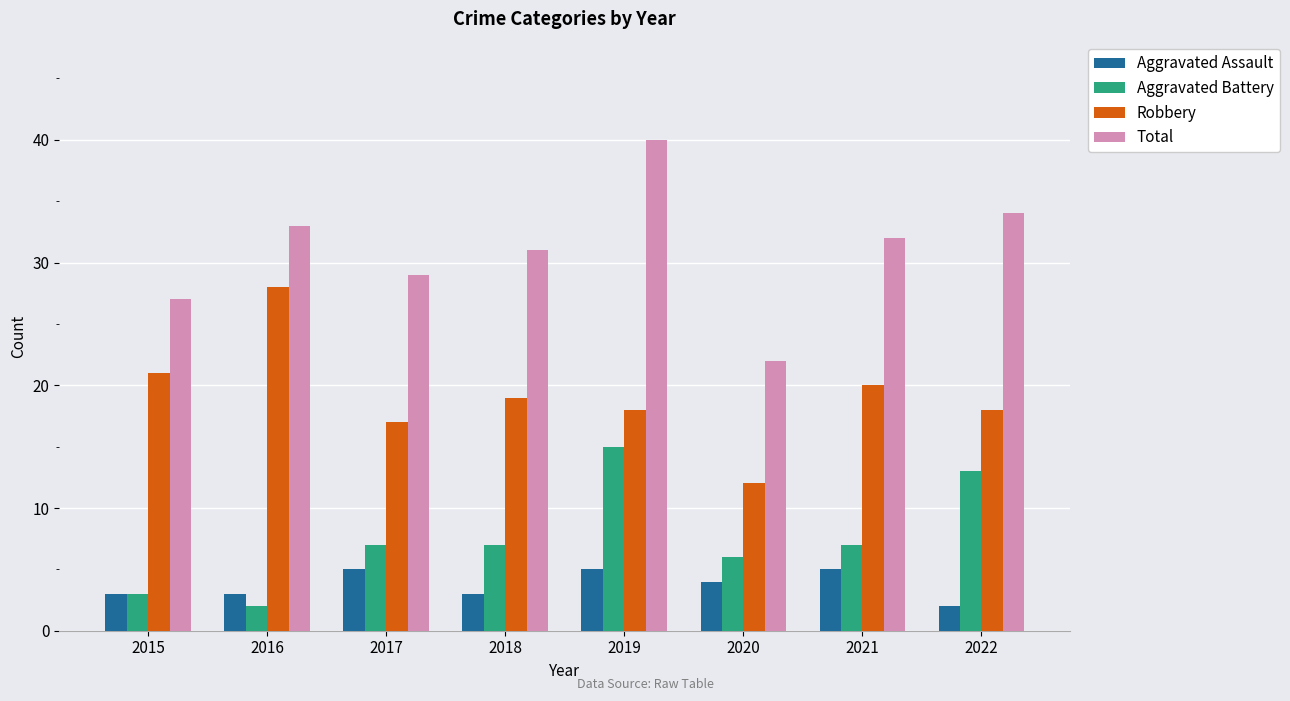

Count the number of data series in this chart.

4